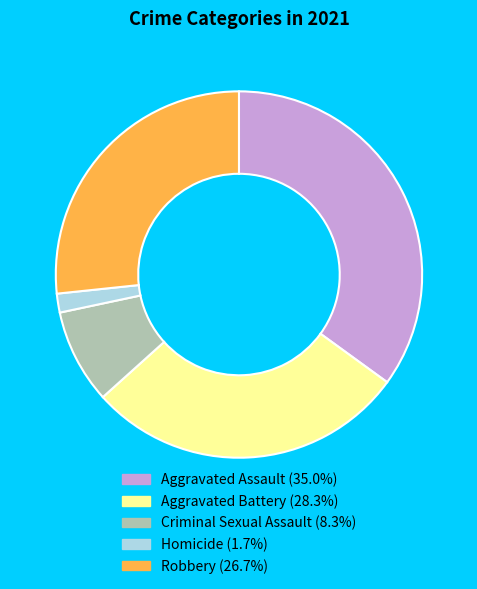

Which has a higher value, Homicide or Robbery?

Robbery